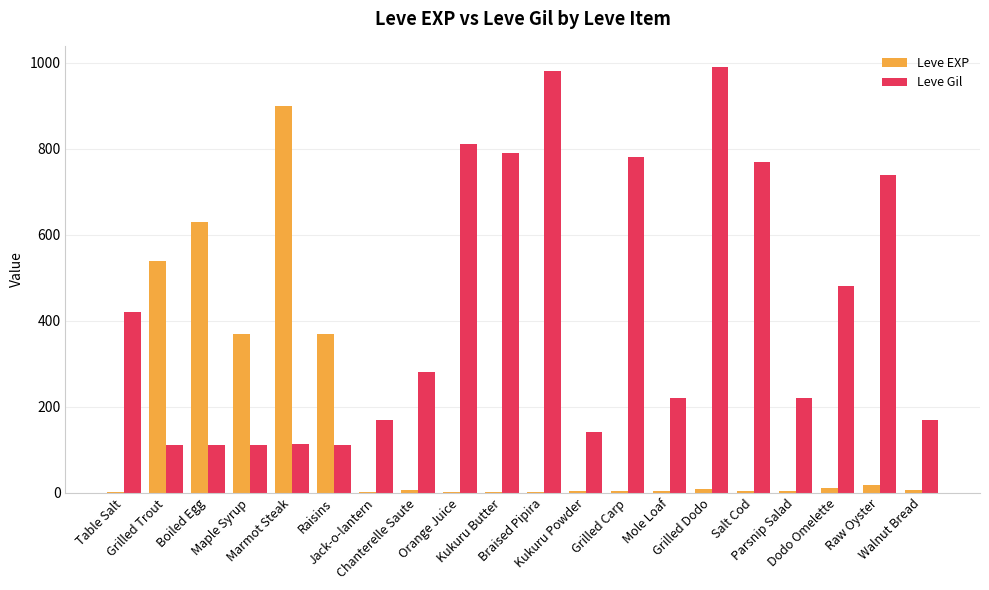

What is the sum of all Leve EXP values?

2881